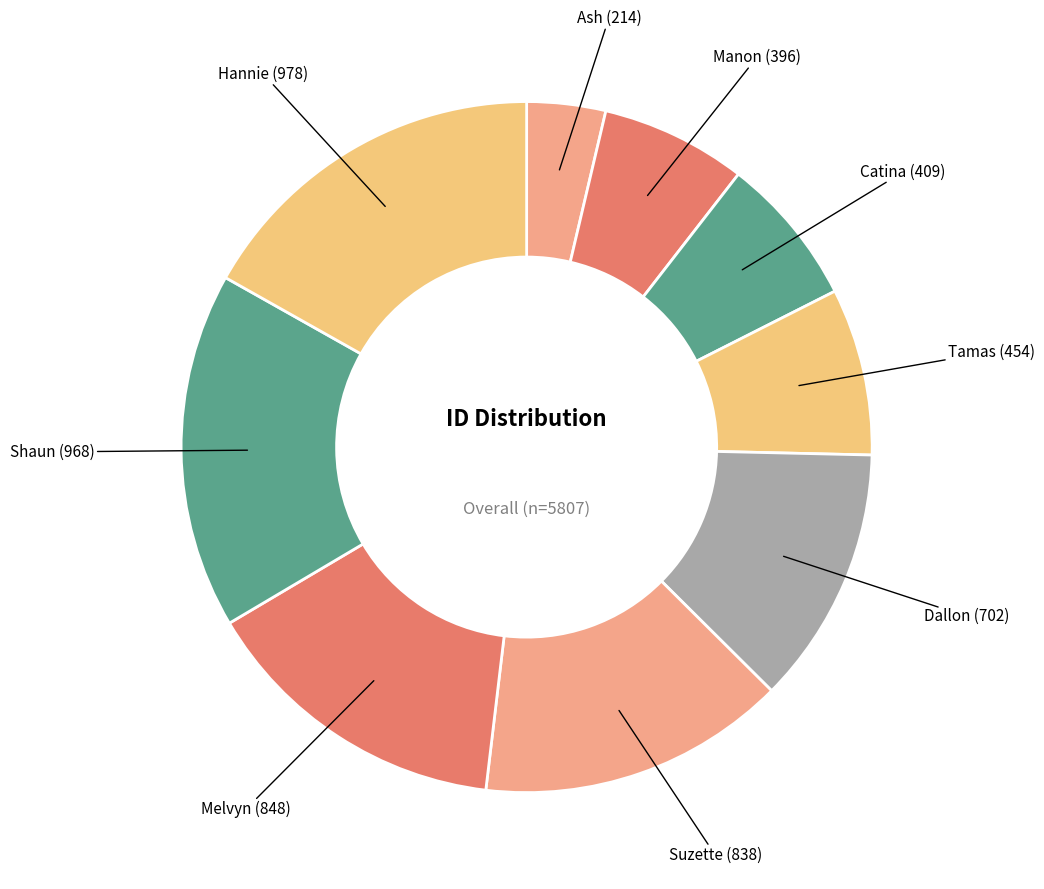

Rank the categories by value from highest to lowest.

Hannie, Shaun, Melvyn, Suzette, Dallon, Tamas, Catina, Manon, Ash